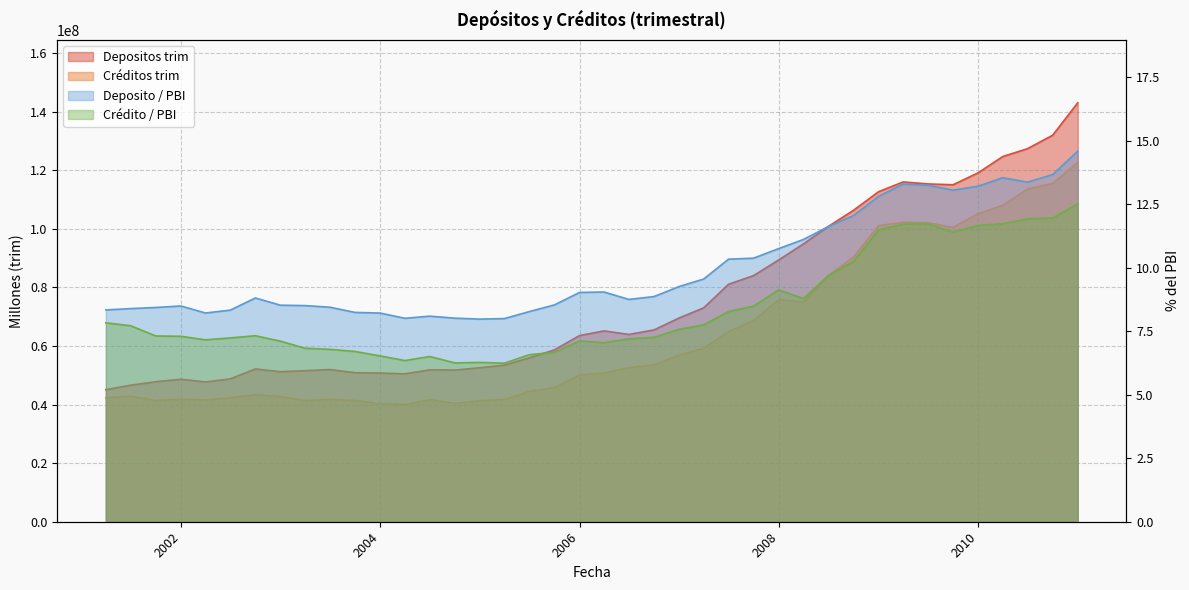

At which category does Depositos trim reach its first local peak?

2001-12-31